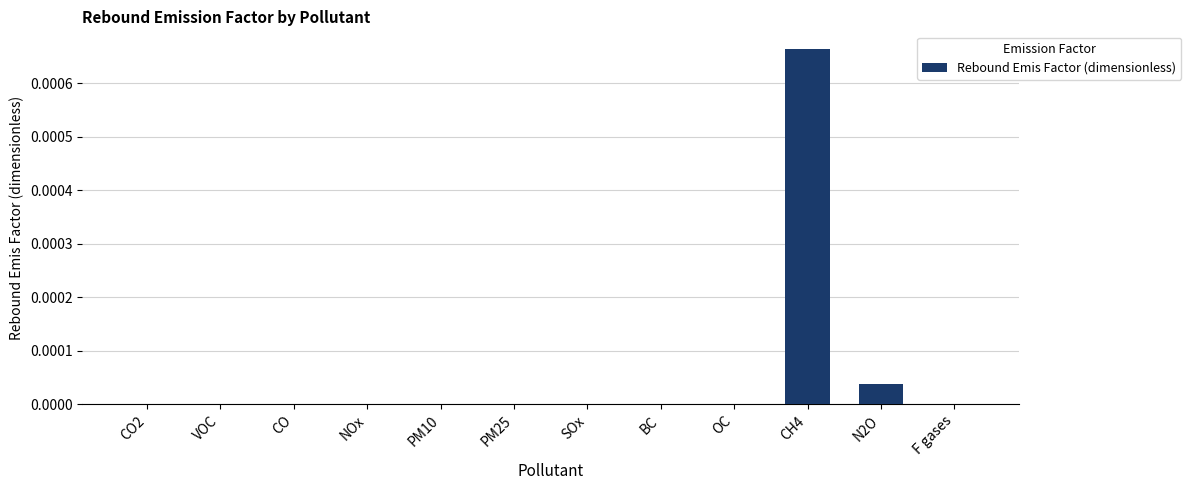

The chart shows a value of 0.0 at F gases. True or false?

True